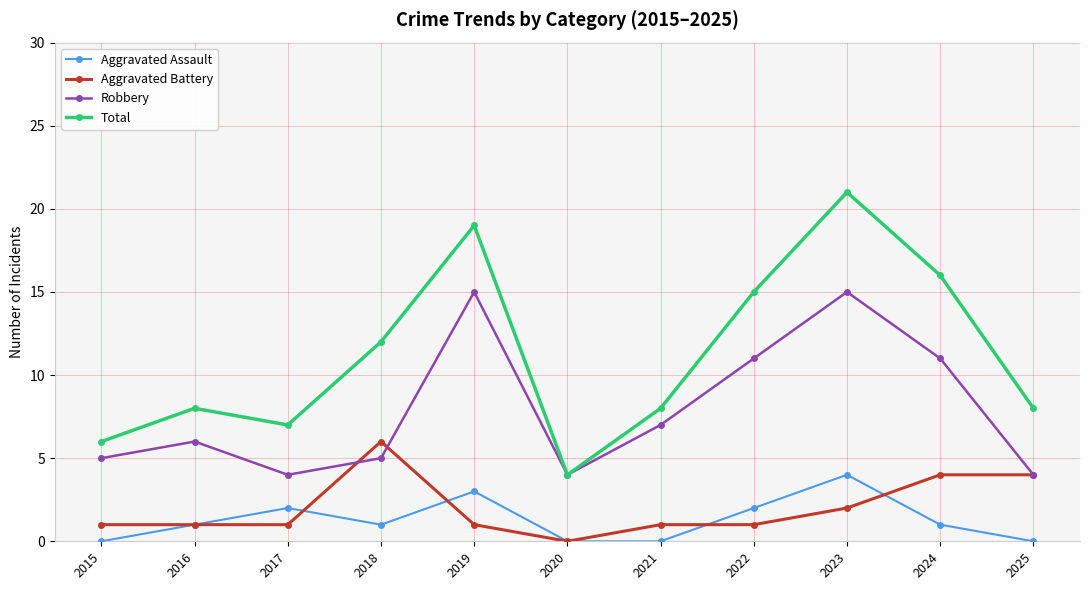

Reading left to right, extract all data points from this chart.

Aggravated Assault: 2015=0	2016=1	2017=2	2018=1	2019=3	2020=0	2021=0	2022=2	2023=4	2024=1	2025=0
Aggravated Battery: 2015=1	2016=1	2017=1	2018=6	2019=1	2020=0	2021=1	2022=1	2023=2	2024=4	2025=4
Robbery: 2015=5	2016=6	2017=4	2018=5	2019=15	2020=4	2021=7	2022=11	2023=15	2024=11	2025=4
Total: 2015=6	2016=8	2017=7	2018=12	2019=19	2020=4	2021=8	2022=15	2023=21	2024=16	2025=8